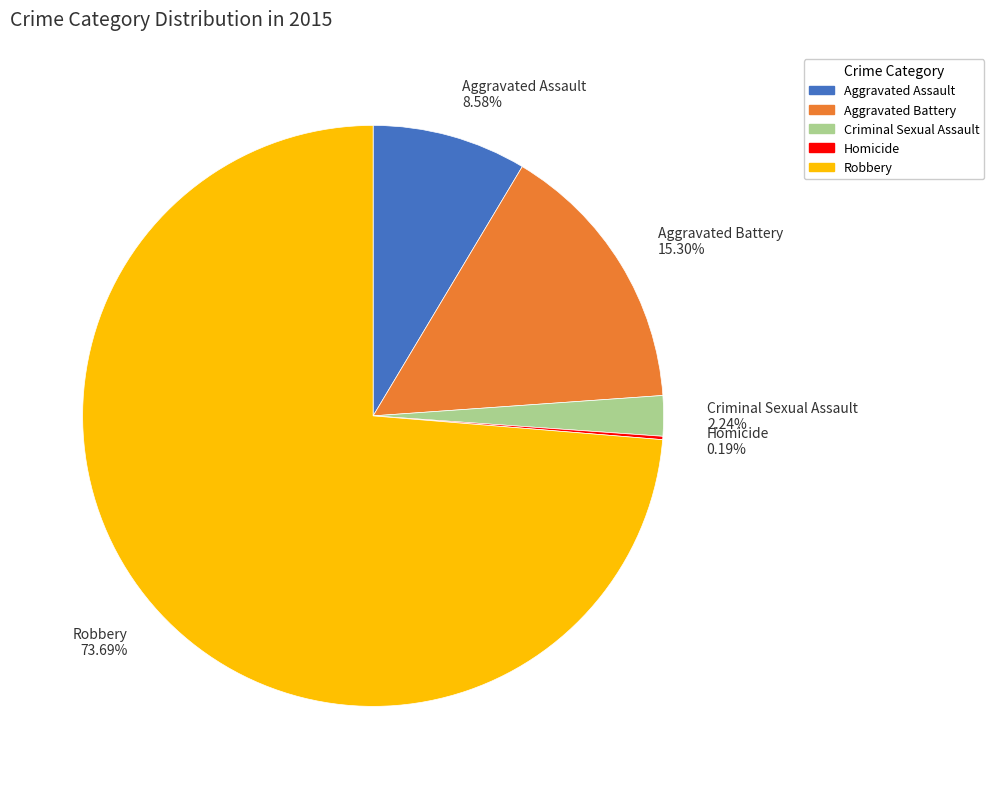

Which category has the biggest portion of the pie?

Robbery